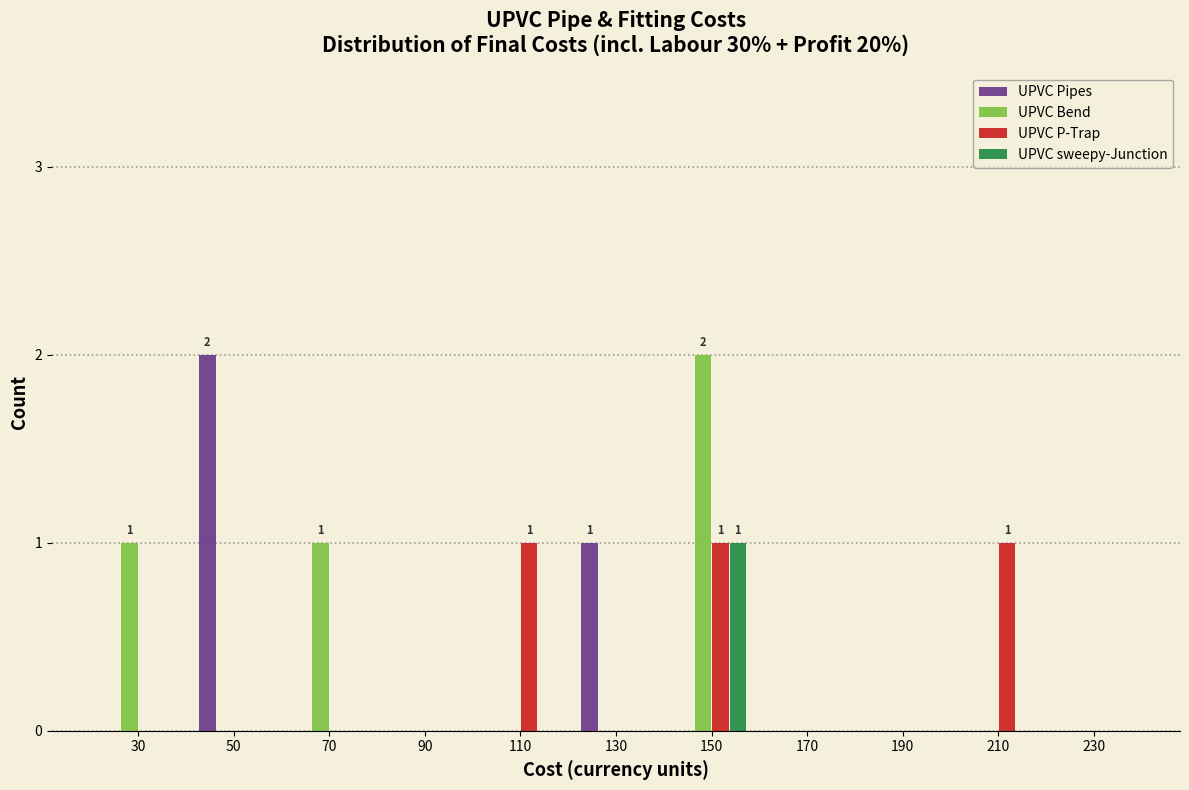

Which category has the highest value in the UPVC Bend series?

150